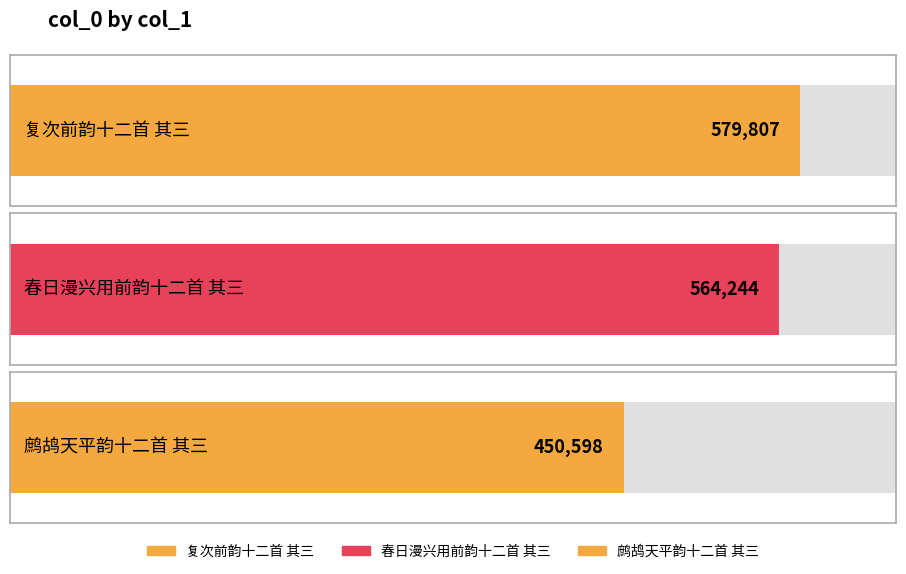

Approximately how many times larger is the value at 鹧鸪天平韵十二首 其三 compared to 复次前韵十二首 其三?

0.8